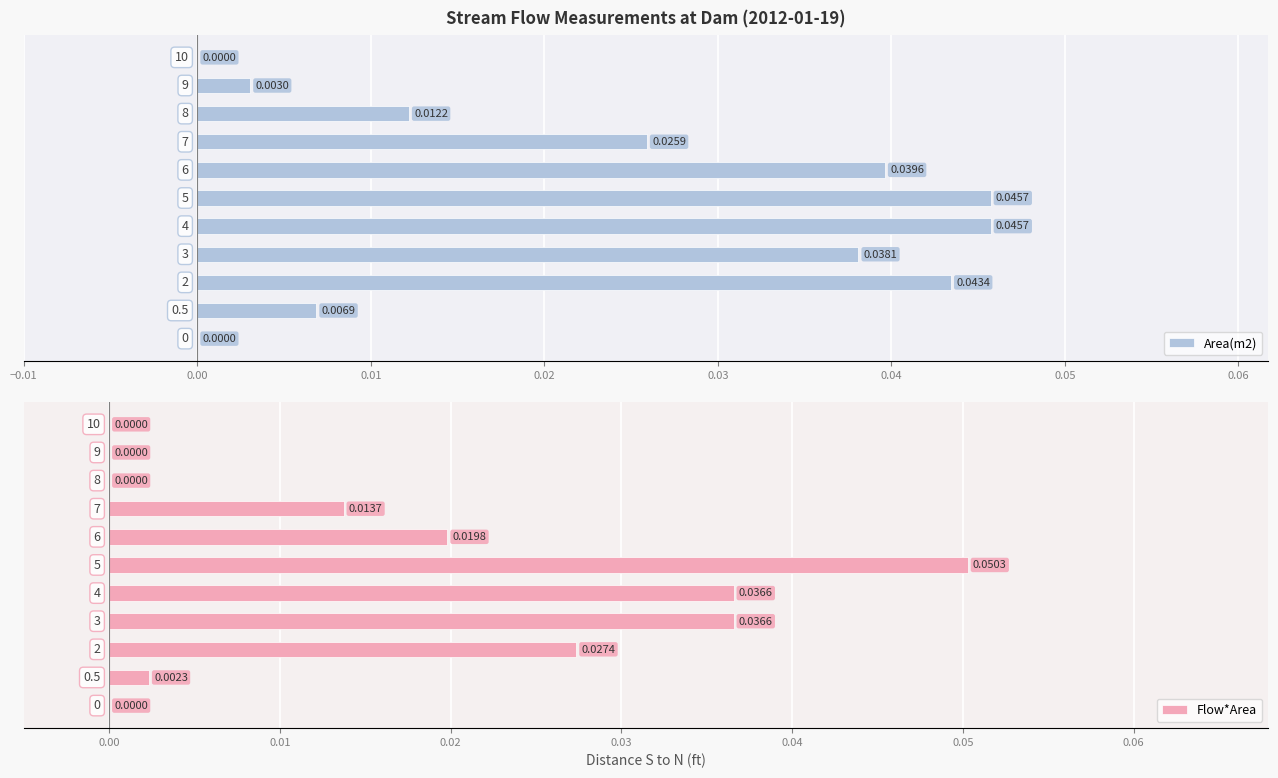

Are the bars horizontal?

Yes